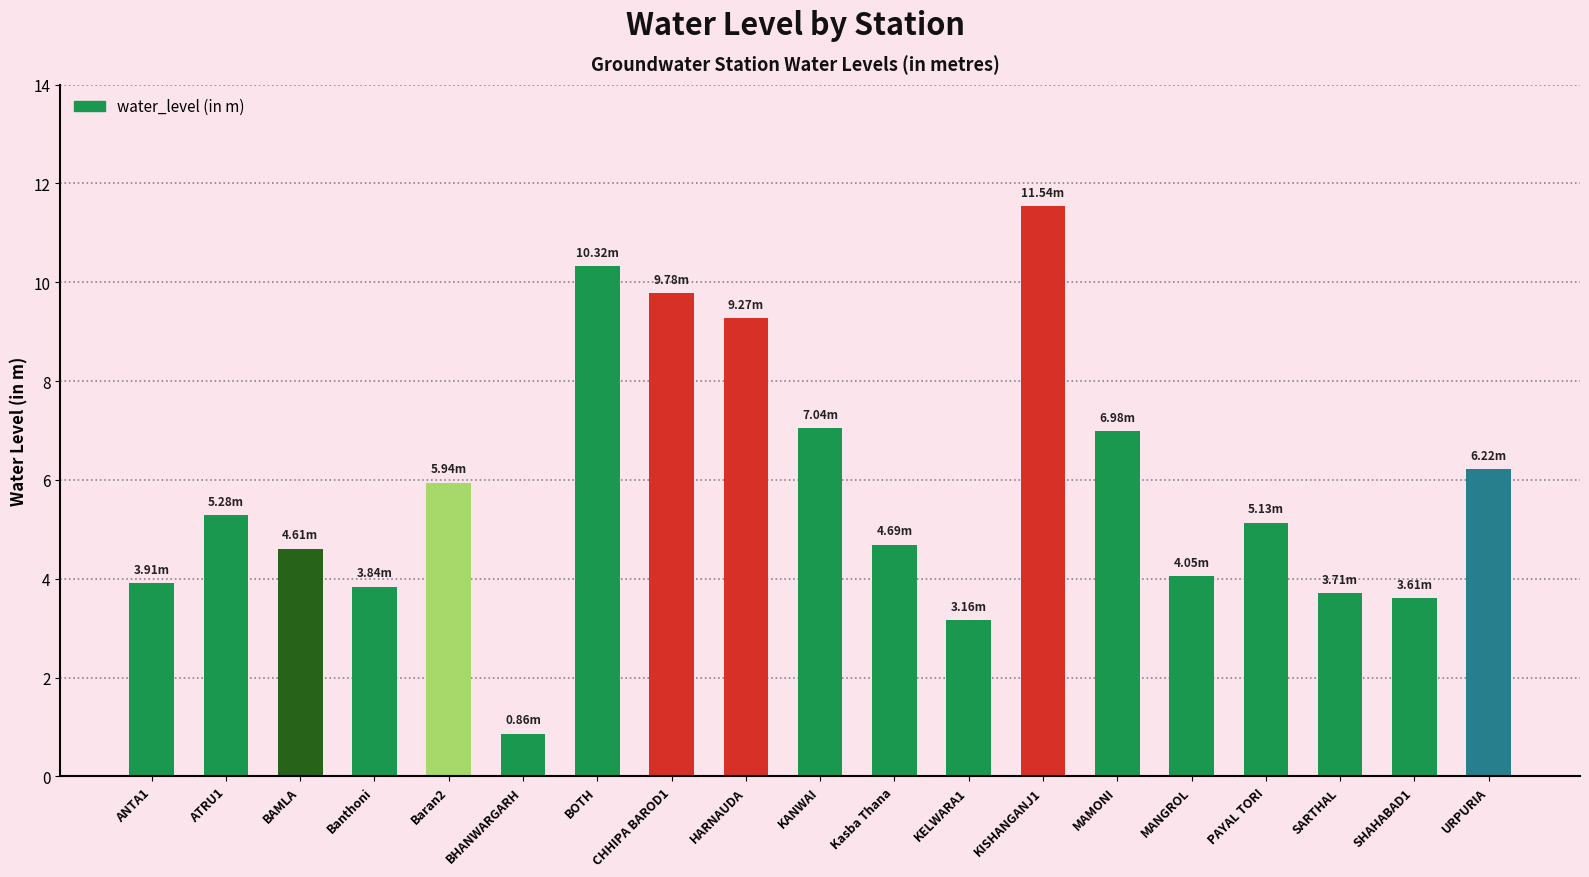

What is the label of the 14th bar from the left?

MAMONI